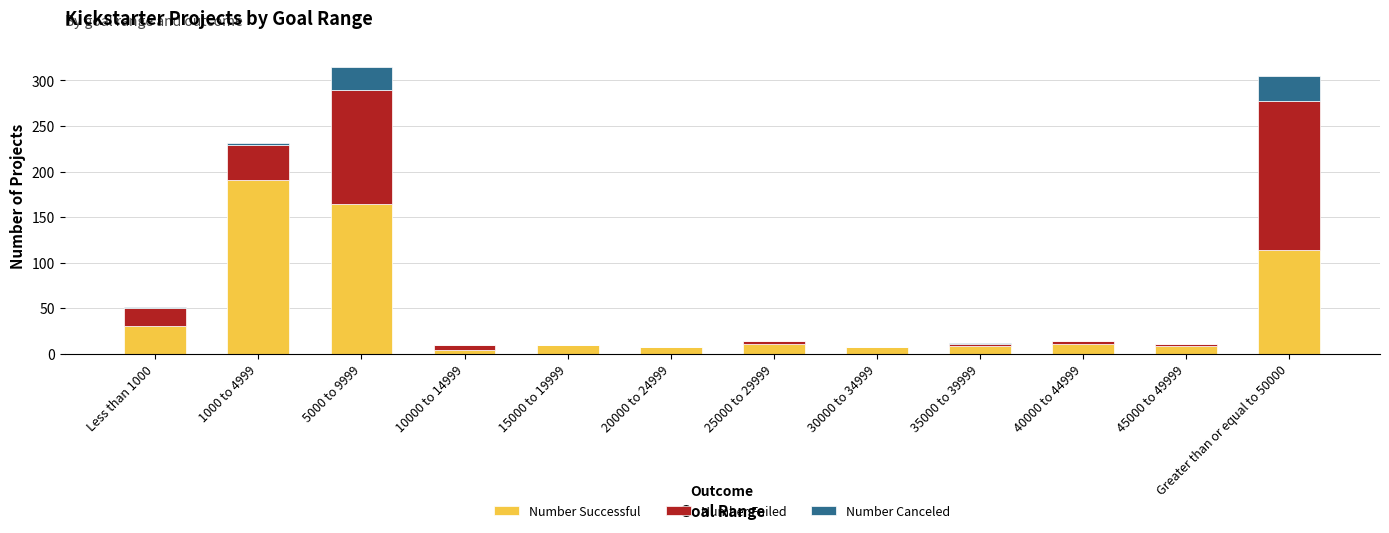

What is the approximate value of Number Successful at 35000 to 39999?

8